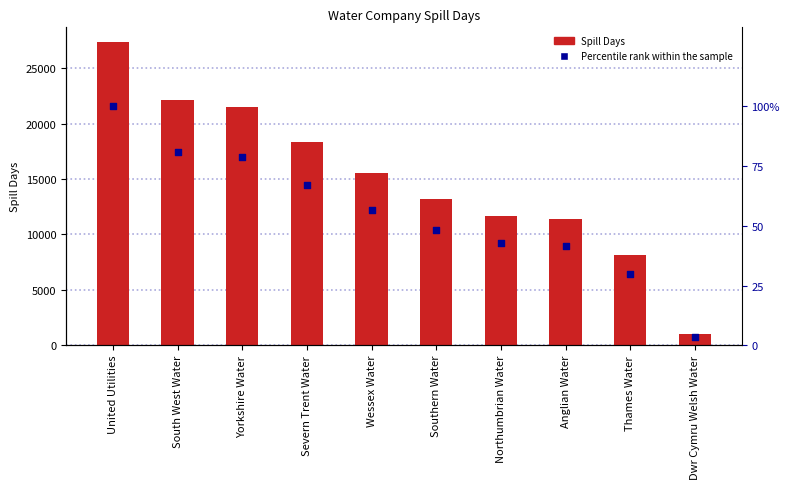

Which series has the widest spread of Y values?

Spill Days